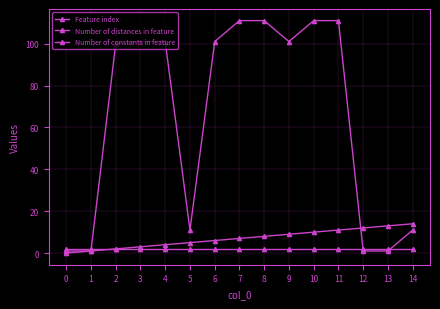

Does the chart display data point markers on the line(s)?

Yes